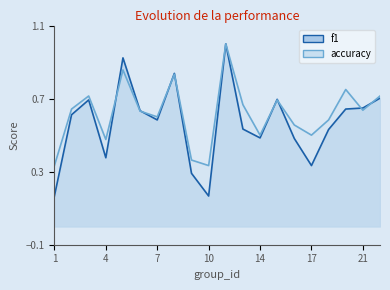

Which category has the lowest value in the accuracy series?

1